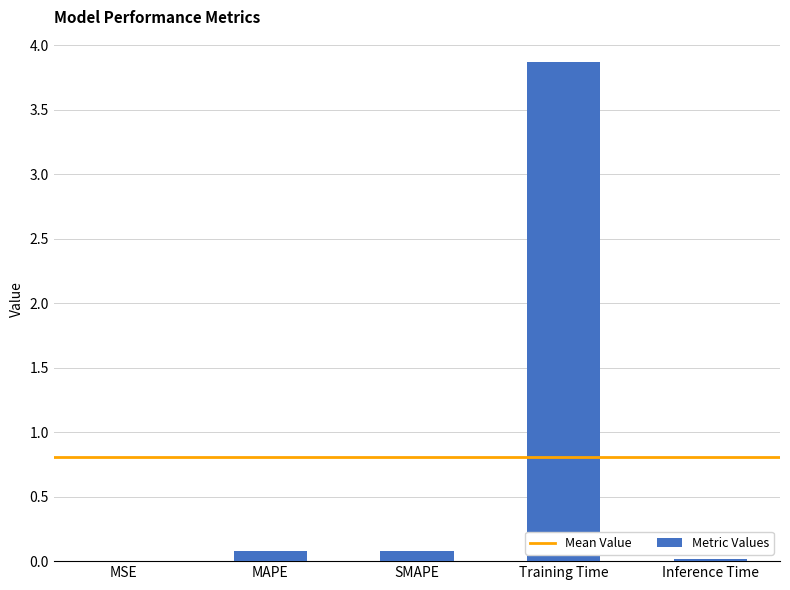

The value at Training Time is 3.9. True or false?

True